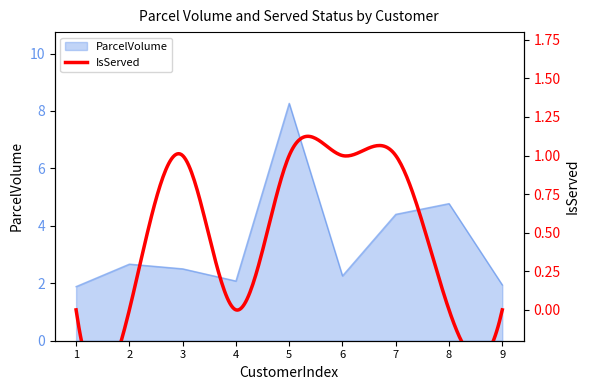

Rank the categories by value from lowest to highest.

1, 9, 4, 6, 3, 2, 7, 8, 5